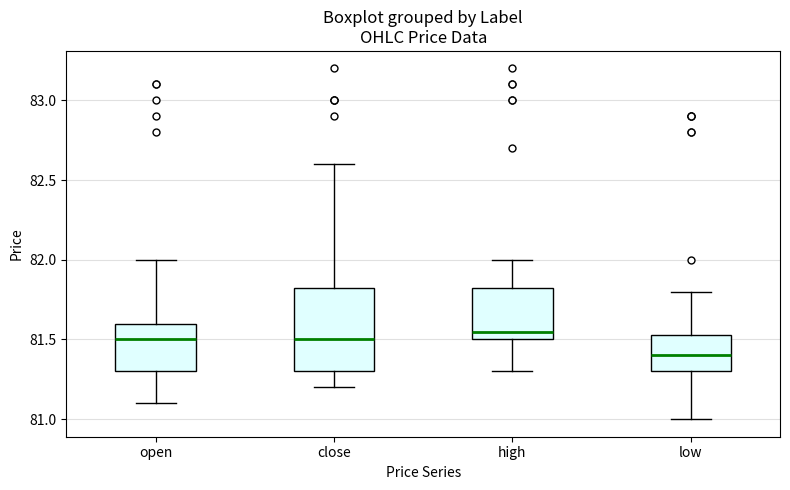

Reading left to right, read every box against the y-axis: the position of its median line, the range the box covers, and the ends of its whiskers. The values are not printed on the chart, so give them approximately, as read against the axis.

open: median 81.50, box 81.30 to 81.60, whiskers 81.10 to 82.00
close: median 81.50, box 81.30 to 81.85, whiskers 81.20 to 82.60
high: median 81.55, box 81.50 to 81.85, whiskers 81.30 to 82.00
low: median 81.40, box 81.30 to 81.55, whiskers 81.00 to 81.80